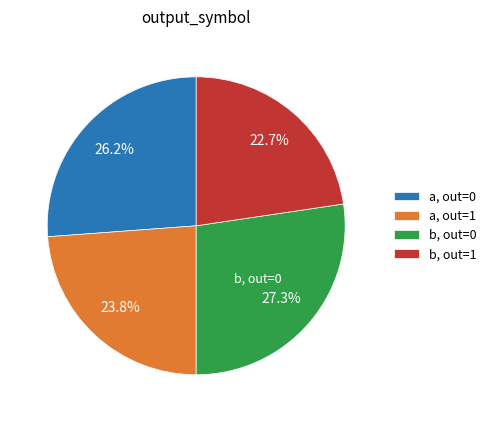

Is there any slice that represents more than half of the pie?

No